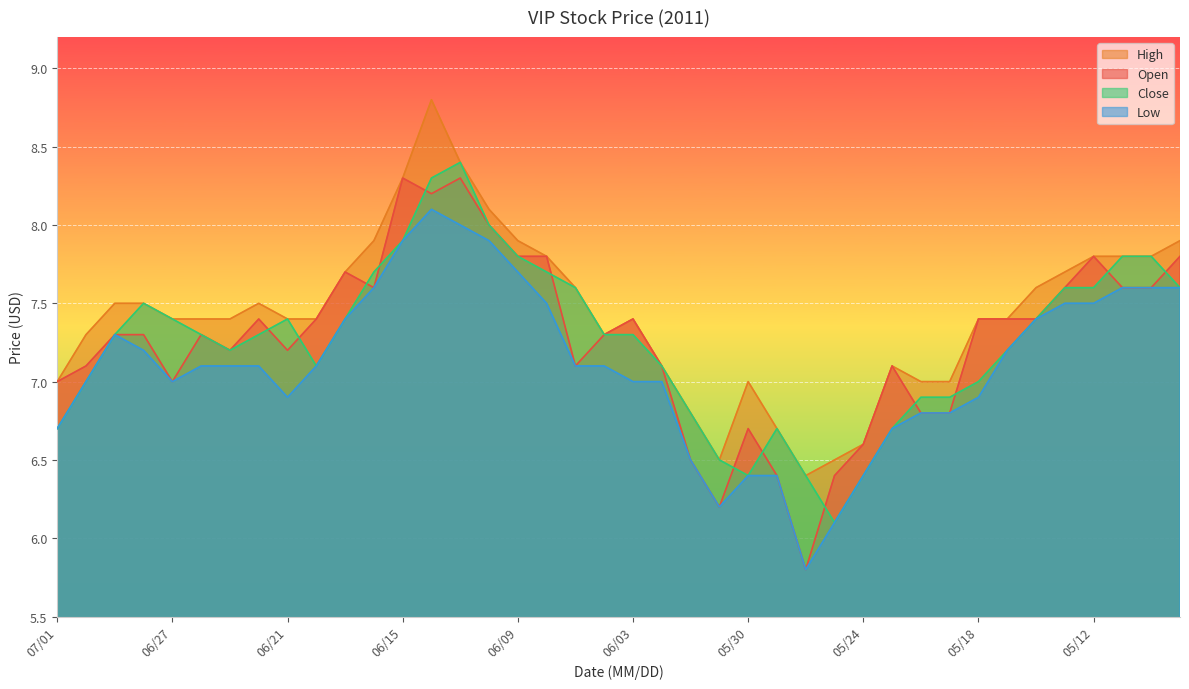

Read the Open value at 05/25.

6.4